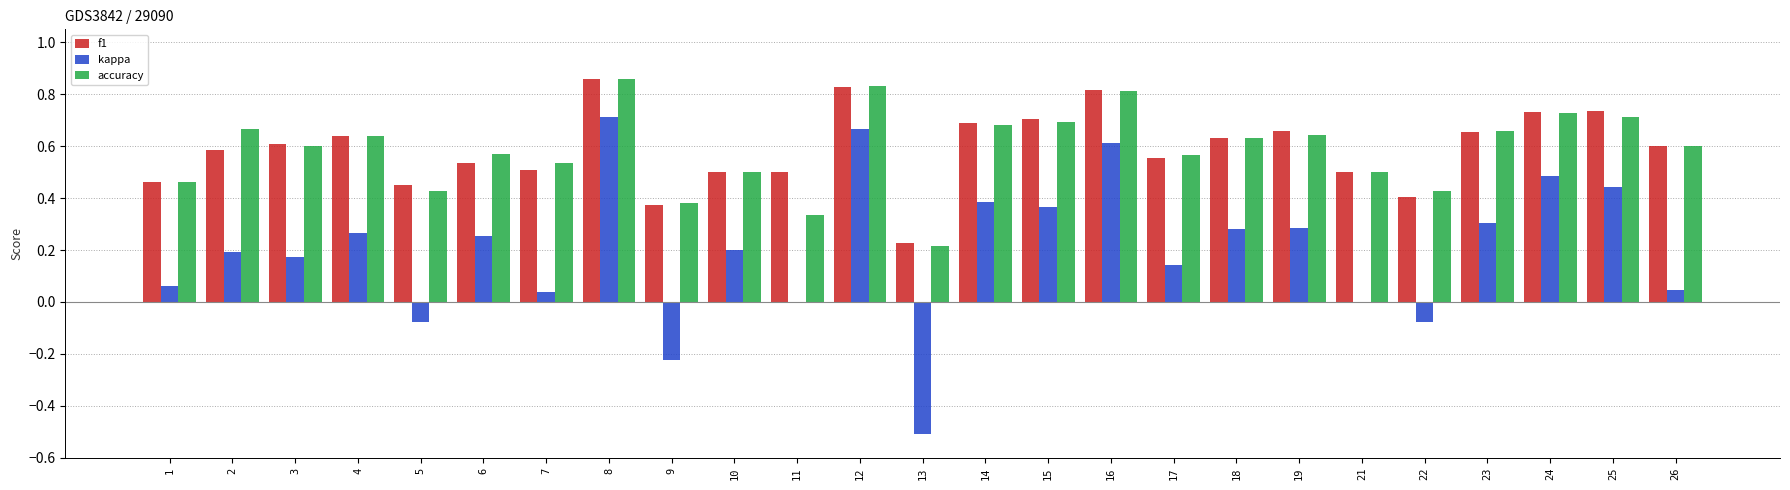

The accuracy series shows 0.4 at 12. True or false?

False